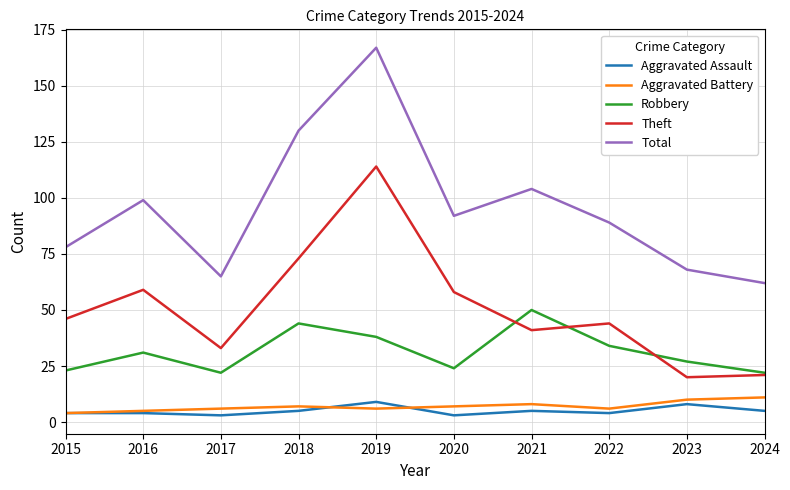

Is it true that Total equals 65 at 2017?

True